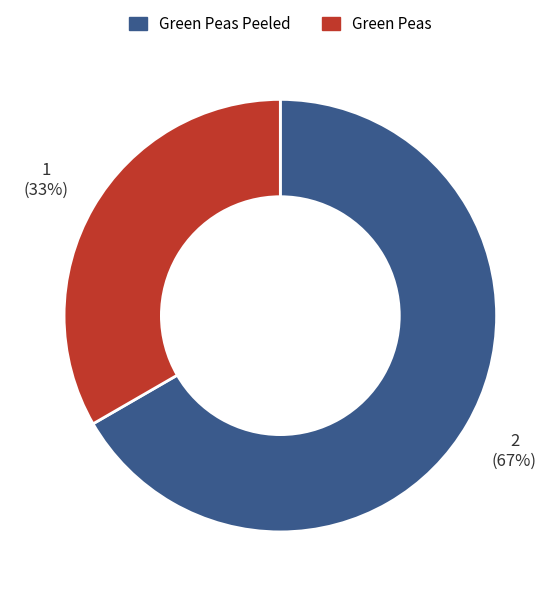

Count the number of slices in the pie.

2